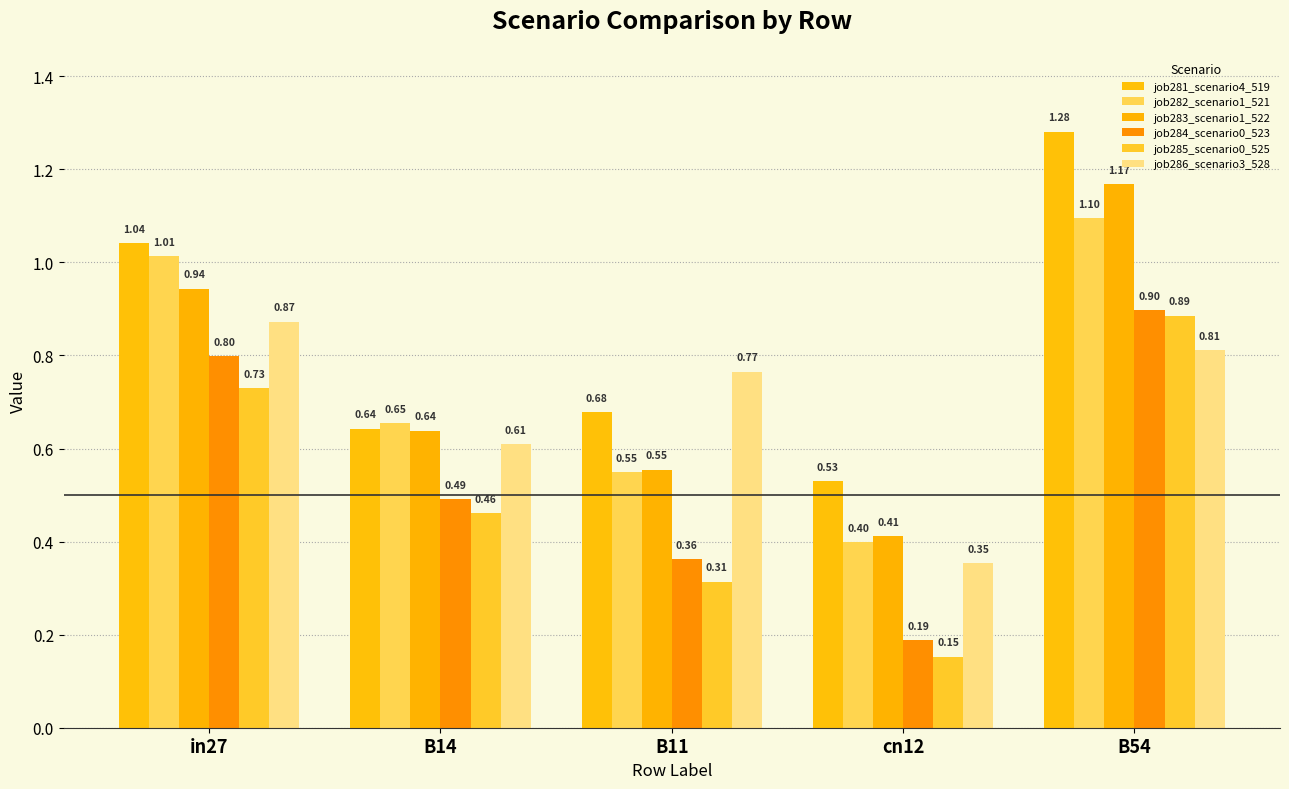

At how many categories does at least one series exceed 0?

5